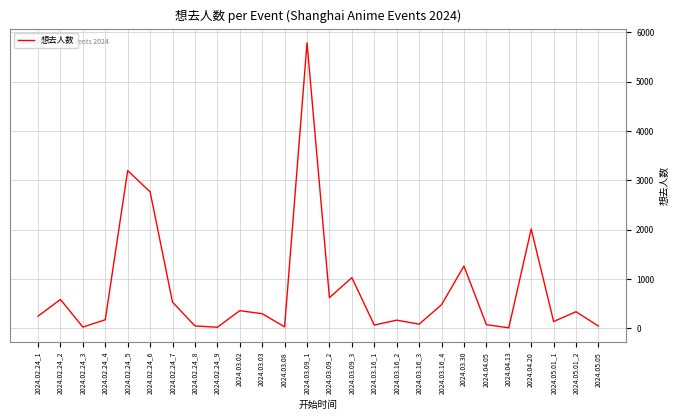

What is the maximum value shown in the chart?

5788